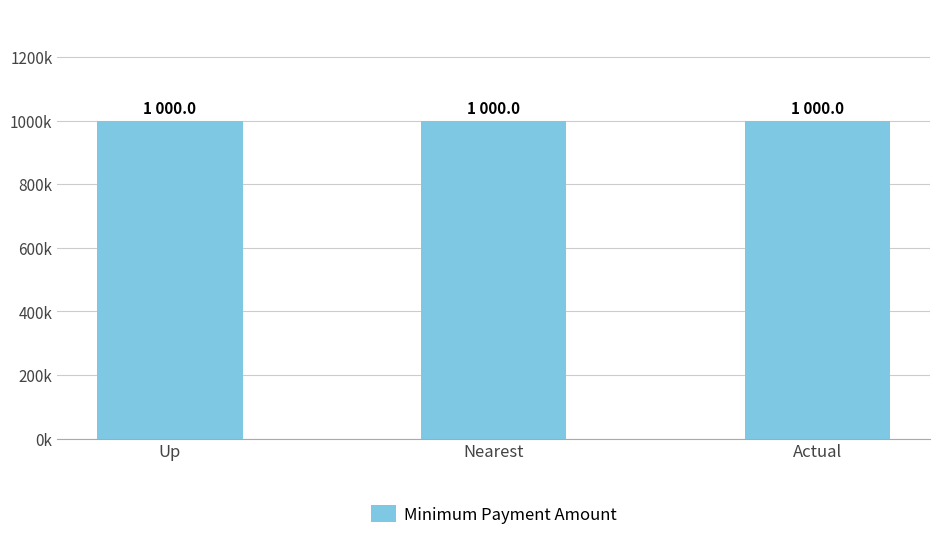

Between Up and Nearest, which is larger?

Up